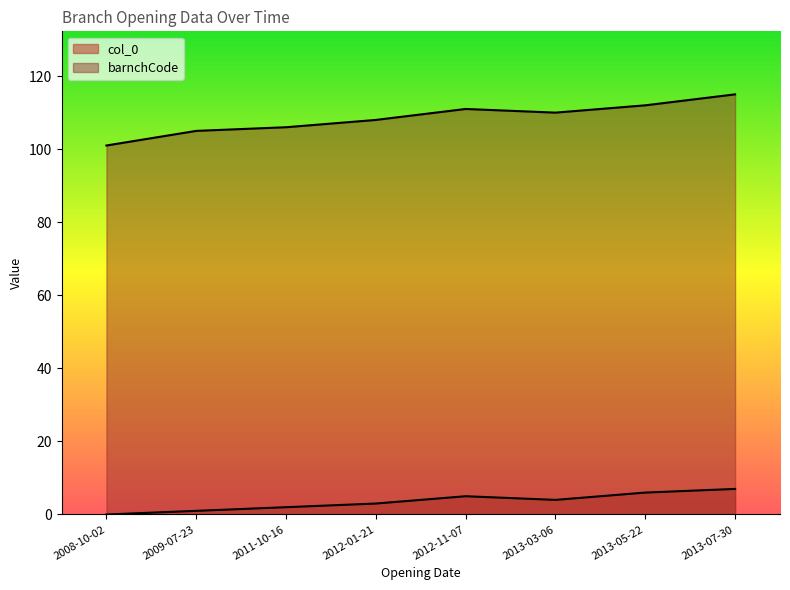

Reading left to right, what are all the values shown in this chart?

col_0: 0	1	2	3	5	4	6	7
barnchCode: 101	105	106	108	111	110	112	115